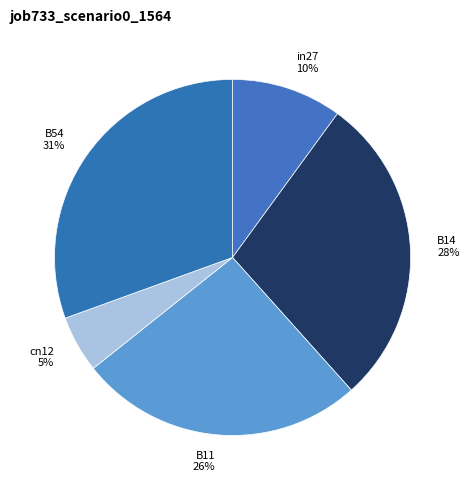

To the nearest percent, what is the average slice percentage?

20%